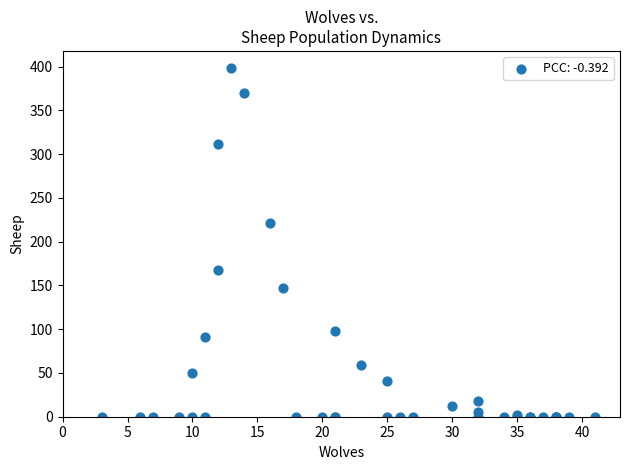

What Y value in the scatter plot is closest to 199?

221